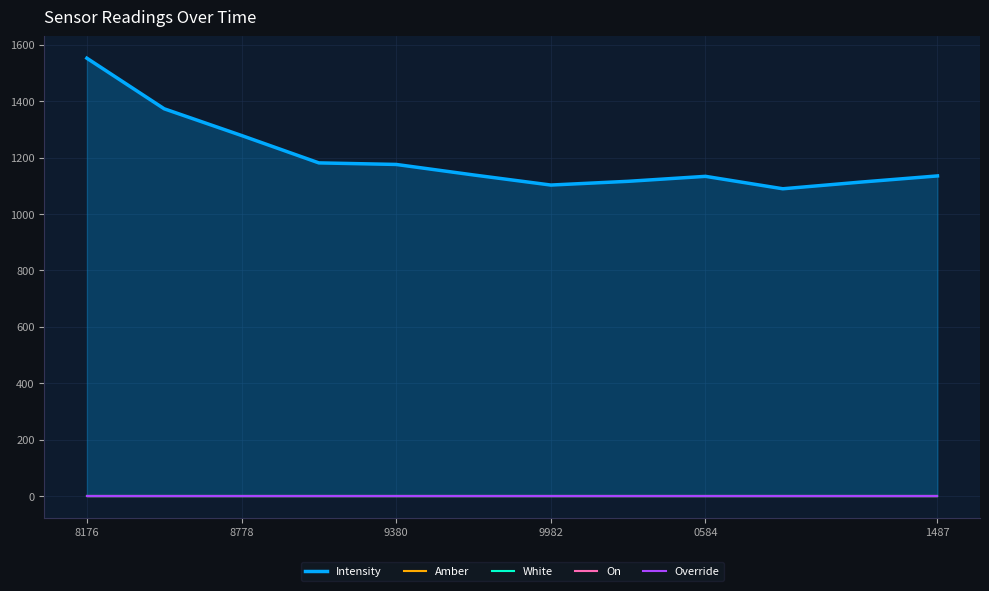

At which category is the sum across all series the highest?

8176